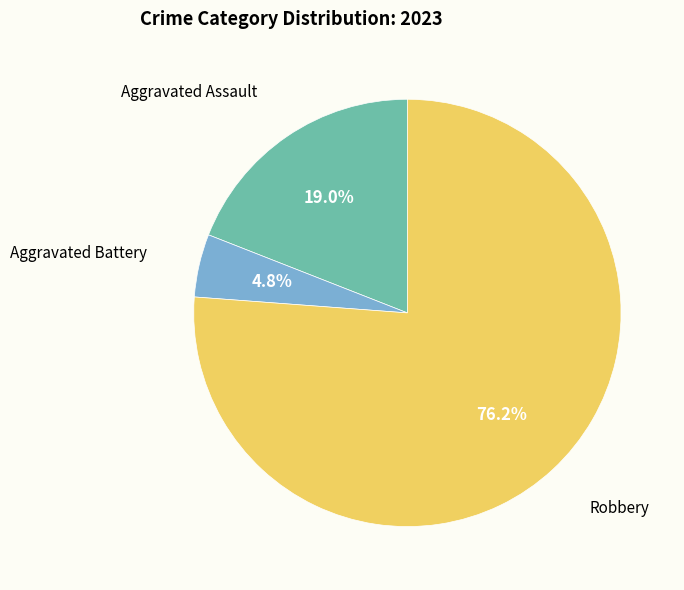

Is there a majority slice in this chart?

Yes